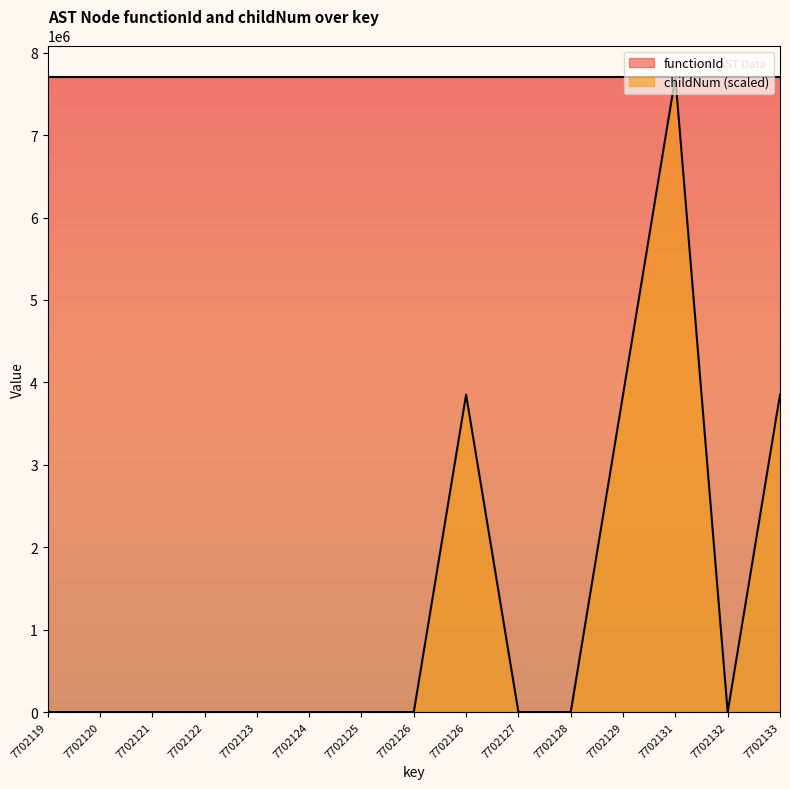

Does the chart display data point markers on the line(s)?

No